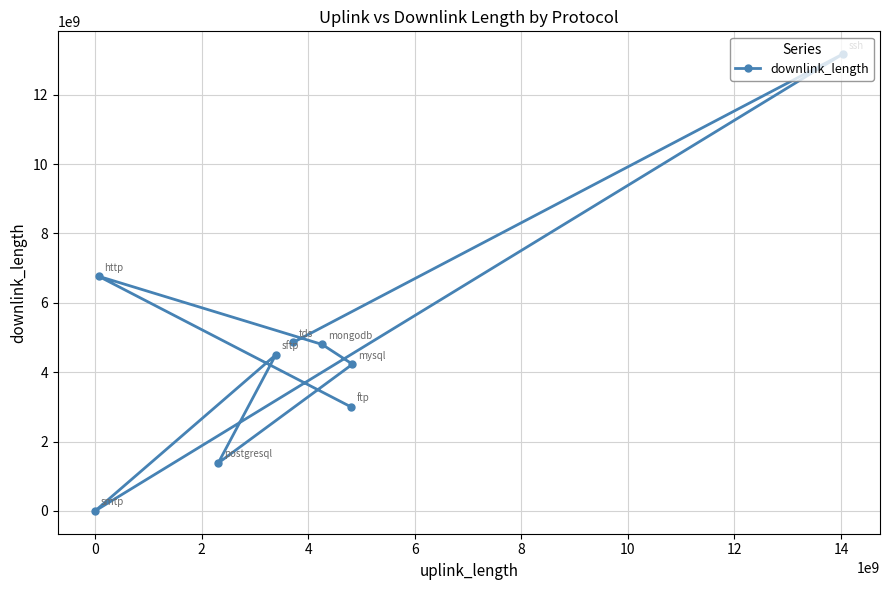

What is the sum of all values?

42710698512